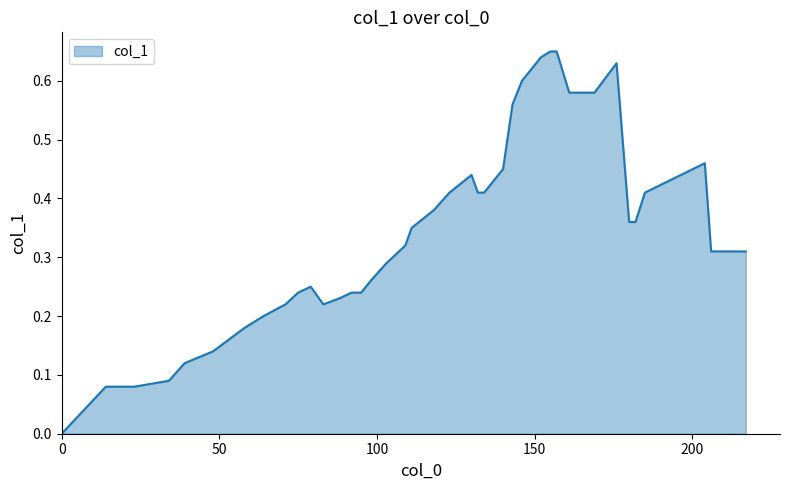

Does the chart have visible grid lines?

No